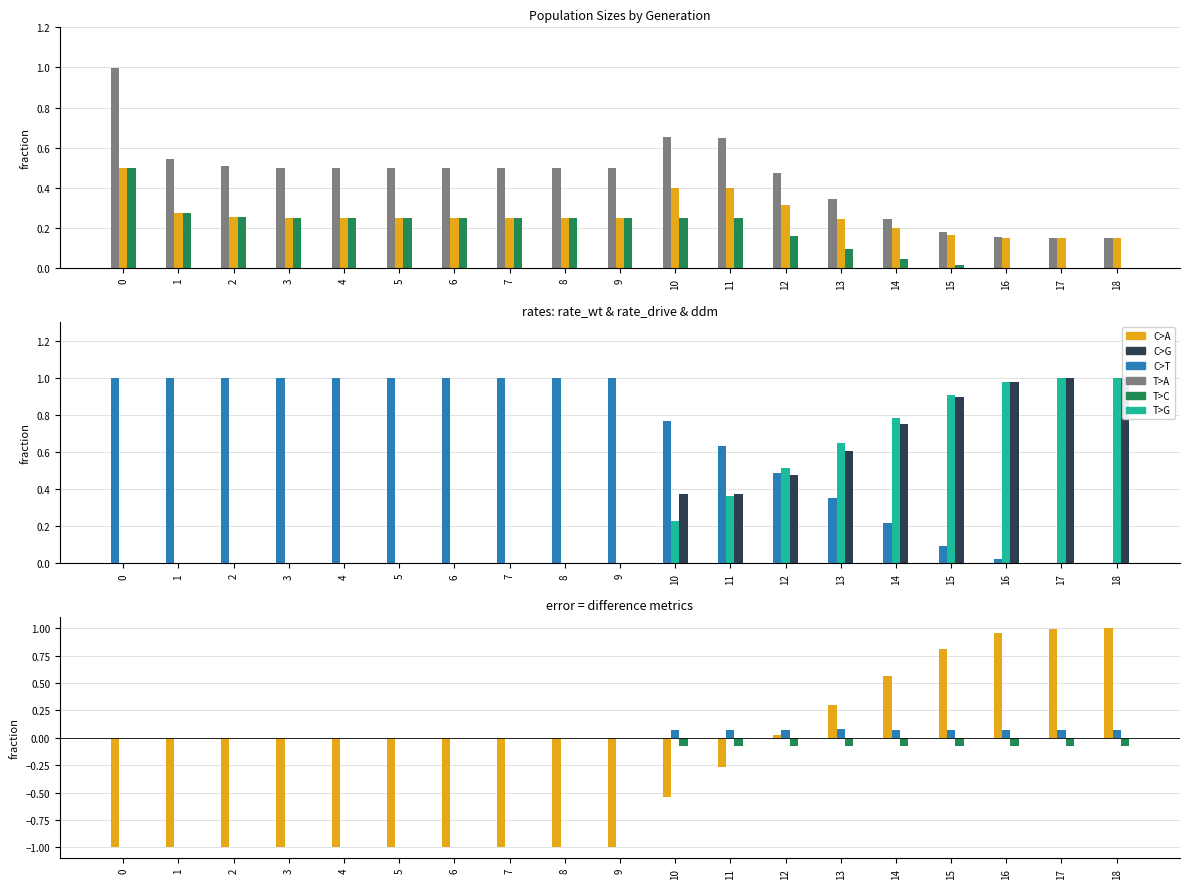

Between 2 and 8, which series saw the biggest shift?

size